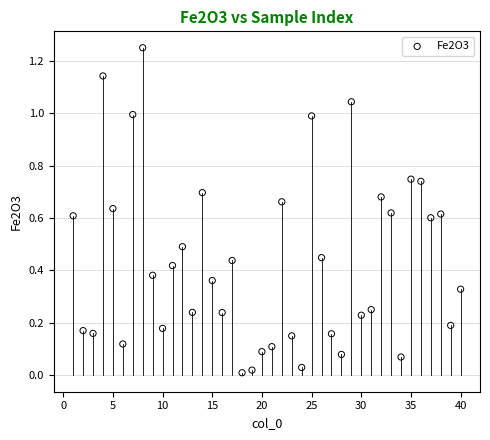

What is the range of X values (max minus min)?

39.0